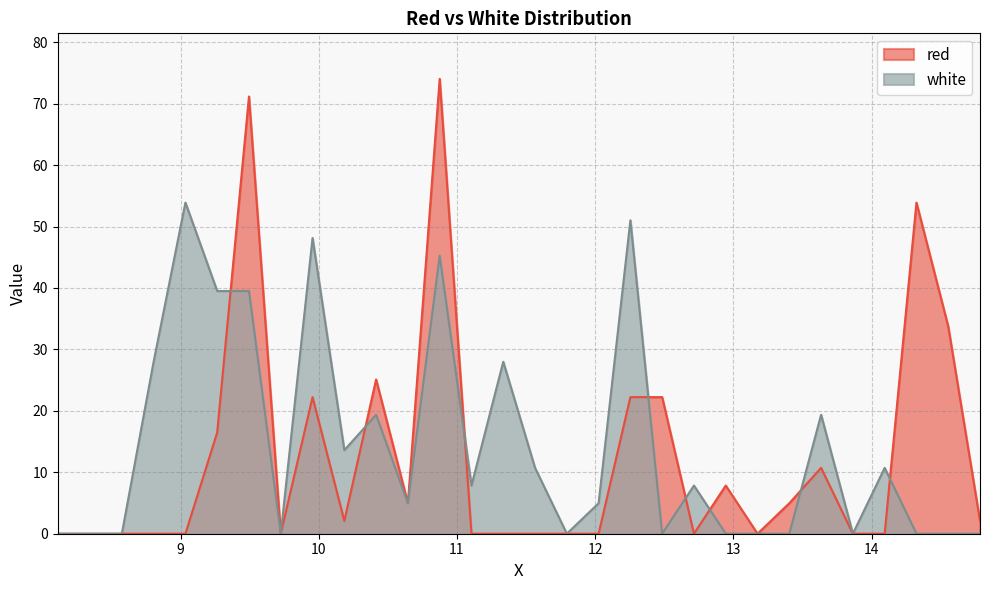

How many intersections are there between red and white?

8